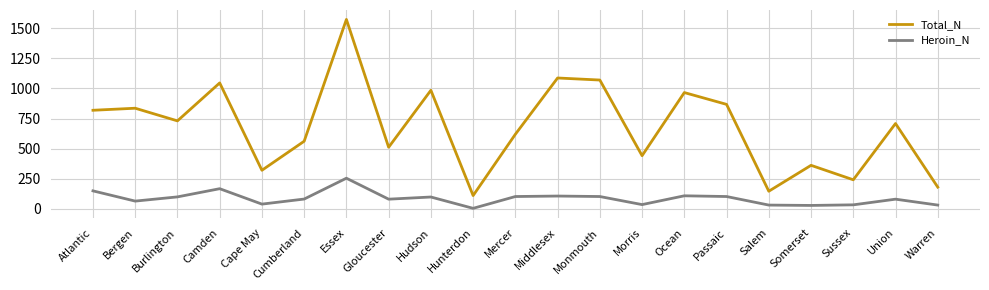

What is the difference between the Total_N values at Monmouth and Cumberland?

508